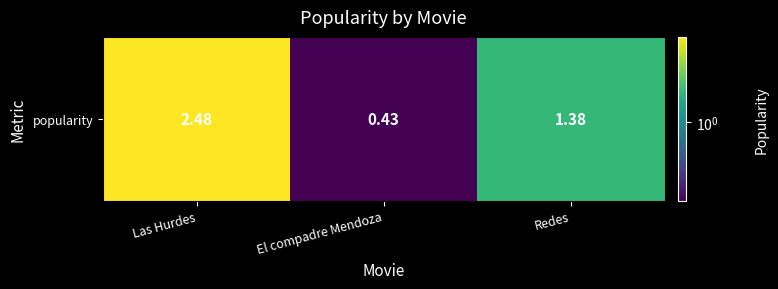

Rank the categories by value from lowest to highest.

El compadre Mendoza, Redes, Las Hurdes